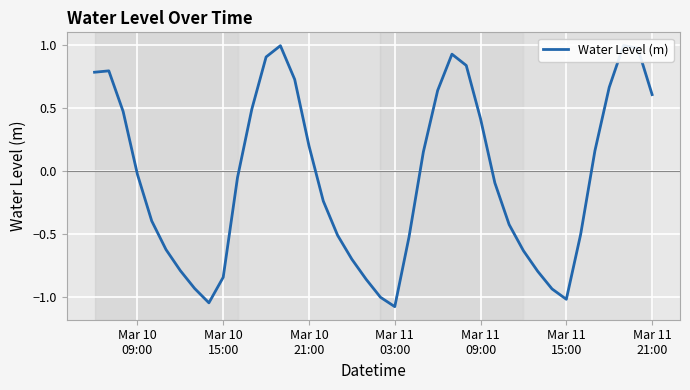

How many data points are above 0?

18